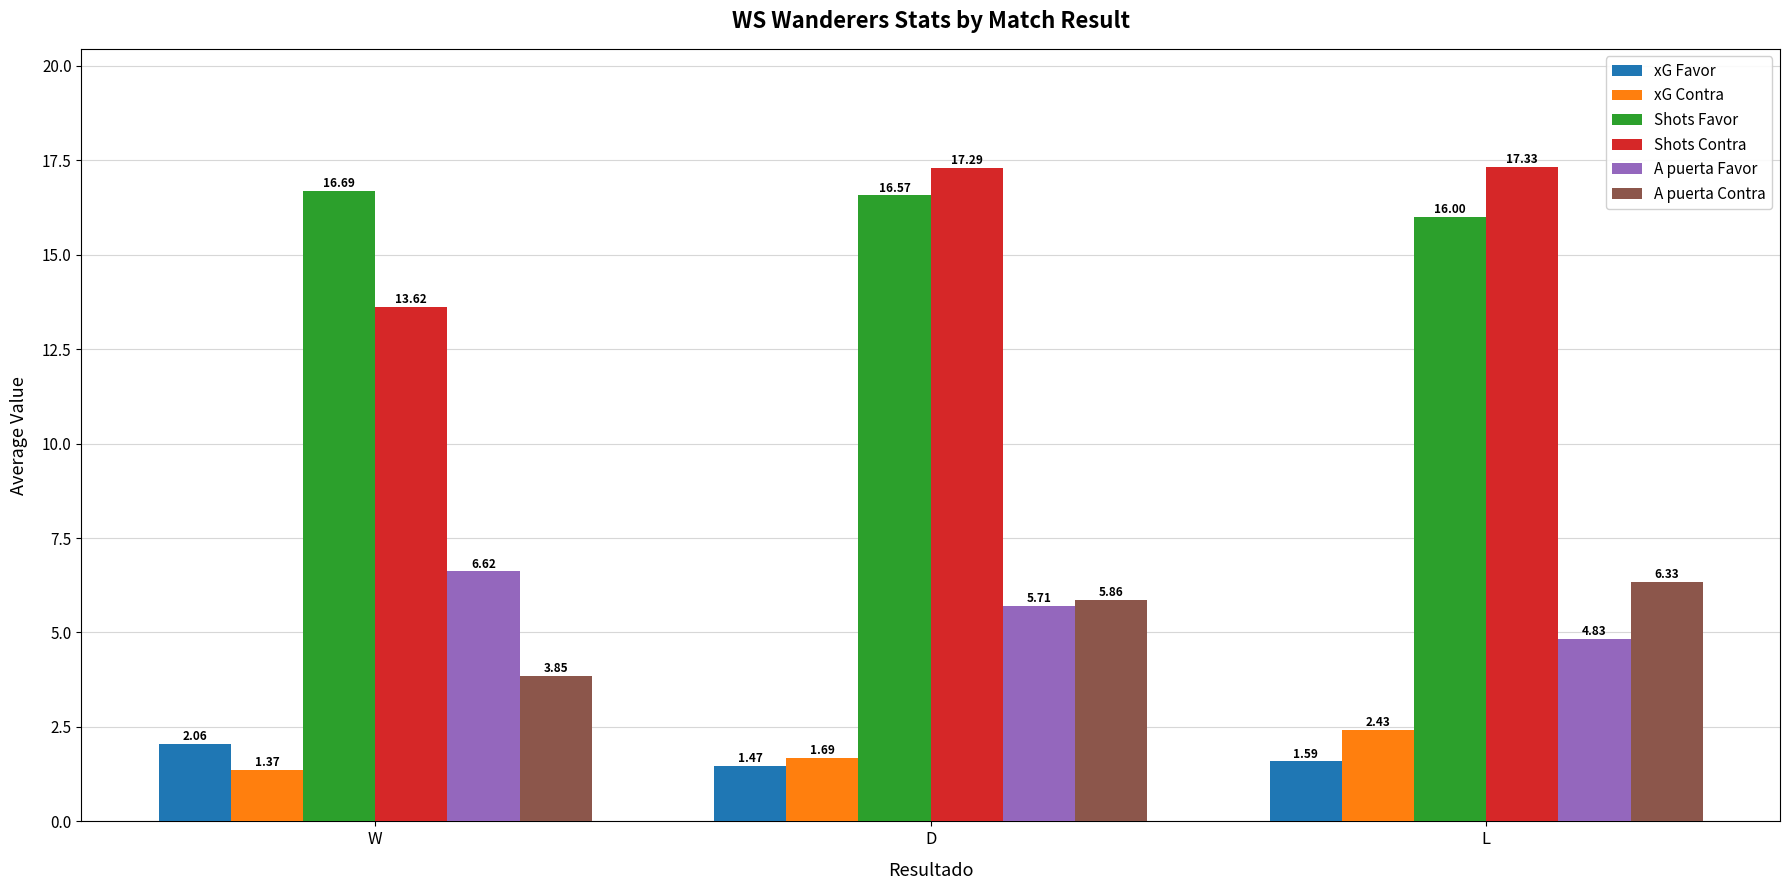

At which category is the sum across all series the highest?

D